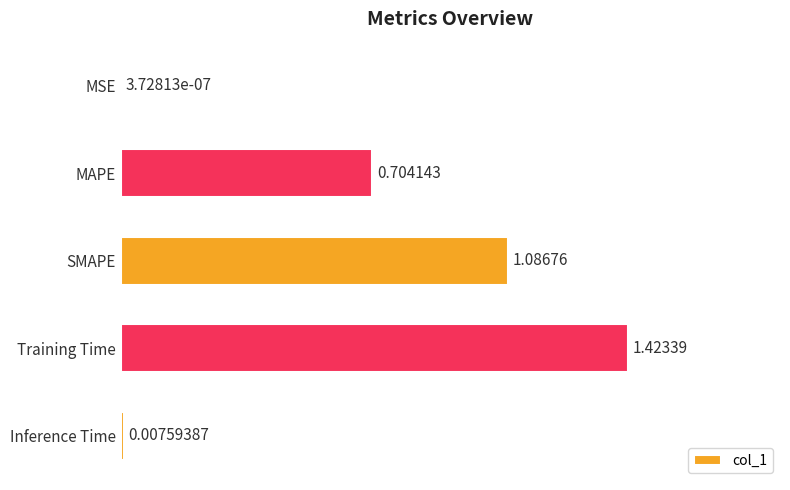

At which category does the chart reach its peak across all series?

Training Time